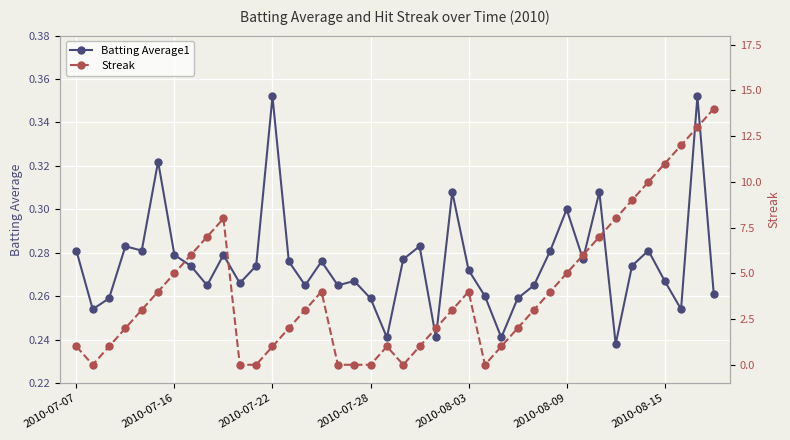

At 16, list the series in order from smallest to largest.

Streak, Batting Average1